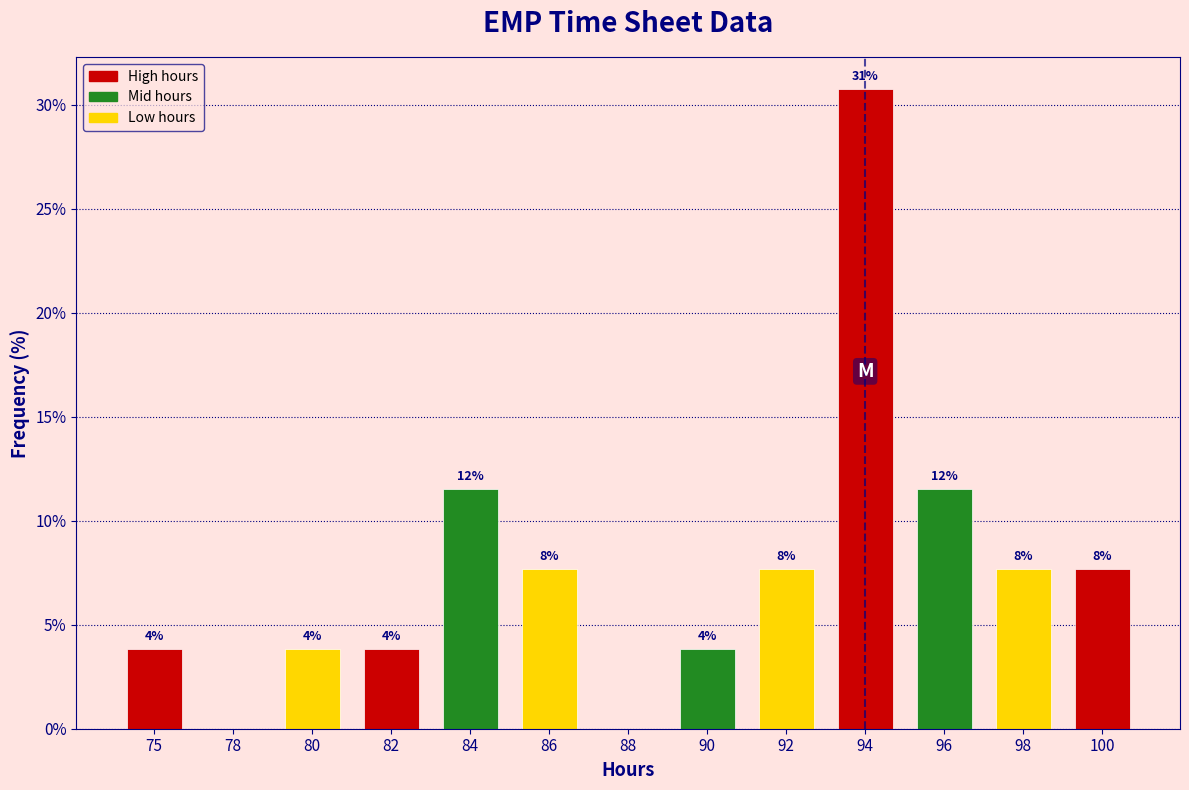

Are the bars horizontal?

No